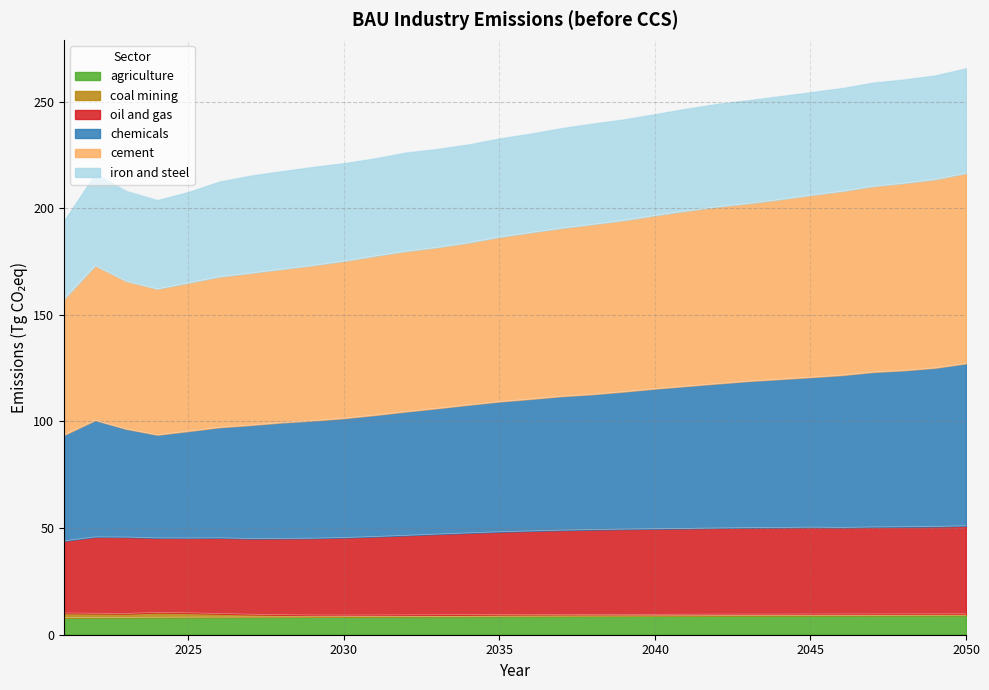

At which category does the chart reach its peak across all series?

2050